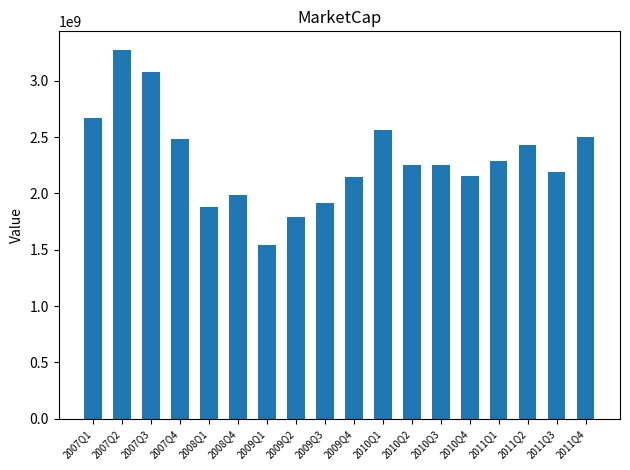

Which label corresponds to the largest value in the chart?

2007Q2